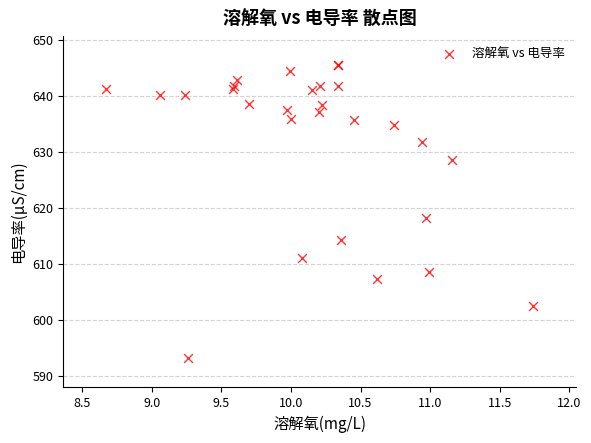

What Y value in the scatter plot is closest to 619?

618.1